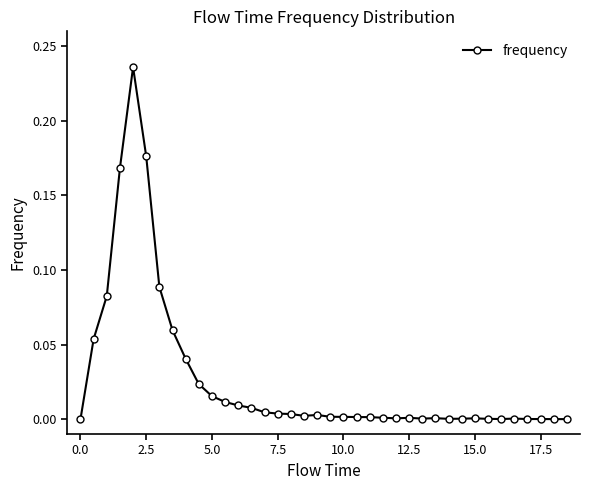

True or false: the data has more than 1 interior local peaks.

True